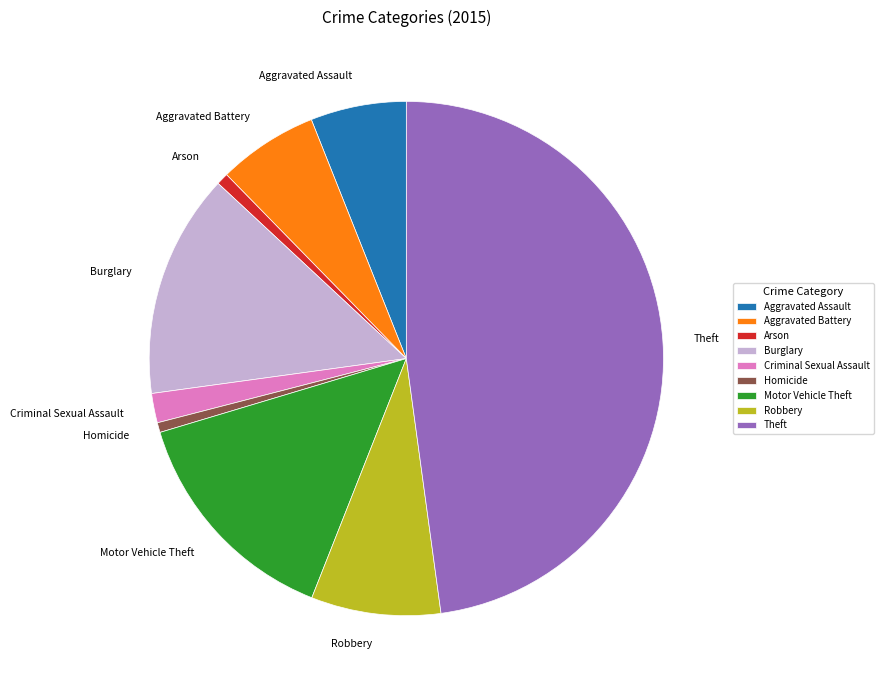

Between Aggravated Battery and Motor Vehicle Theft, which is larger?

Motor Vehicle Theft